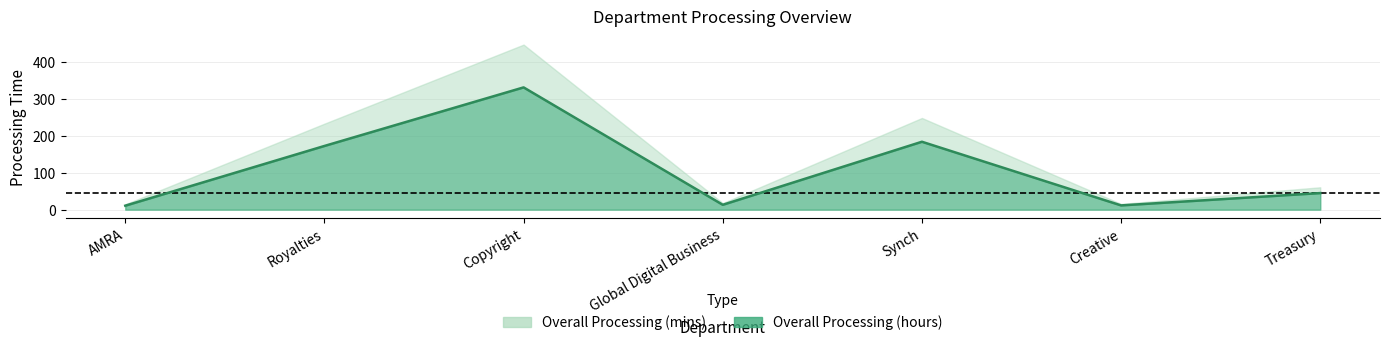

Where is the first local minimum?

Global Digital Business